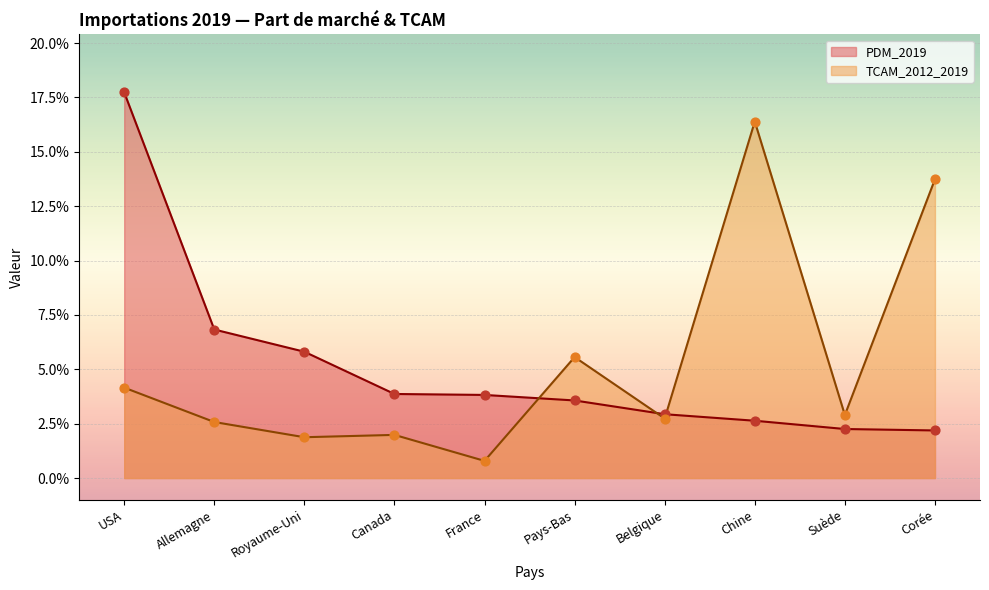

Which series reaches the minimum Y coordinate?

TCAM_2012_2019